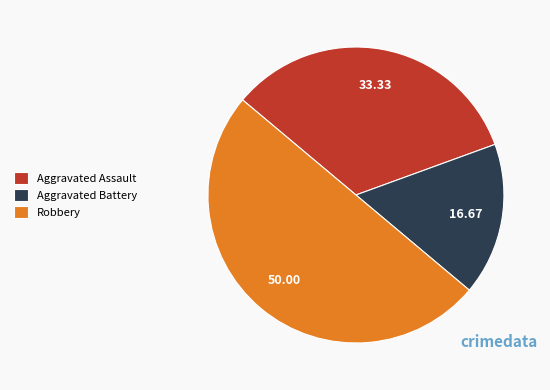

Count the number of slices in the pie.

3